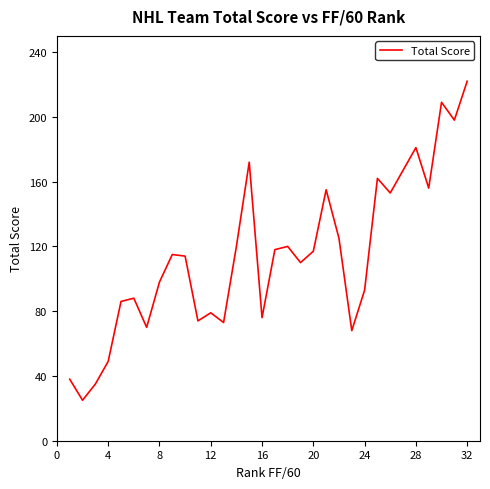

What is the difference between the maximum and minimum values?

197